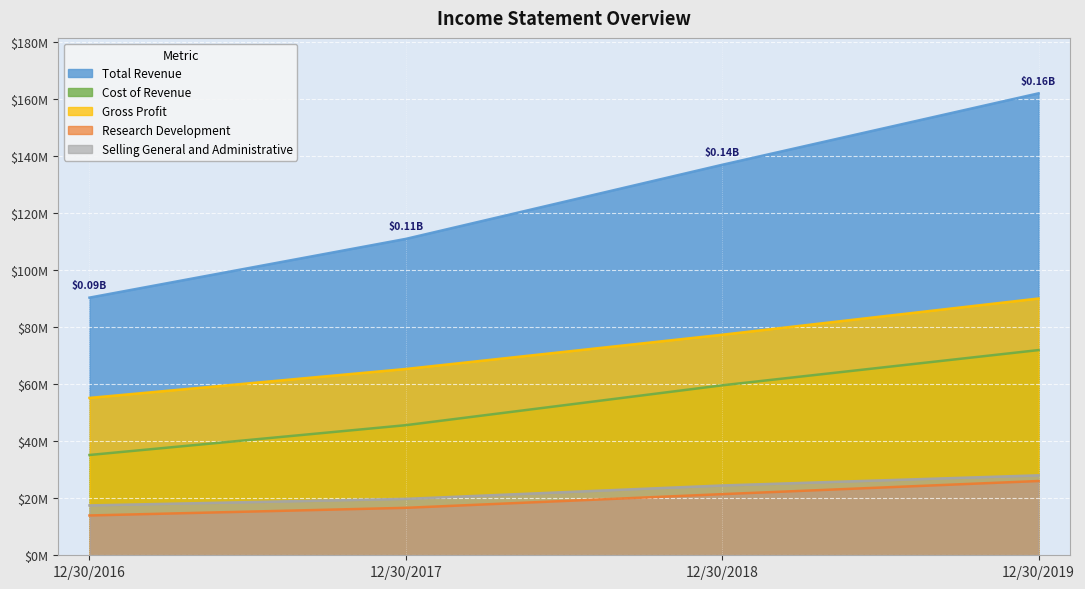

Which series has the widest spread of values?

Total Revenue